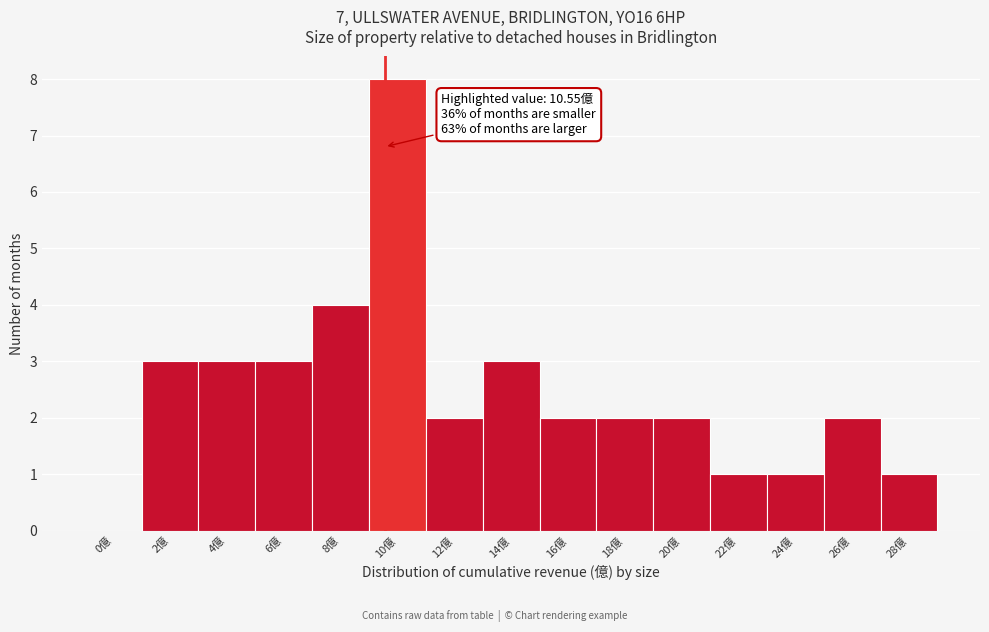

Reading left to right, transcribe all the data shown in this chart.

0億=0	2億=3	4億=3	6億=3	8億=4	10億=8	12億=2	14億=3	16億=2	18億=2	20億=2	22億=1	24億=1	26億=2	28億=1